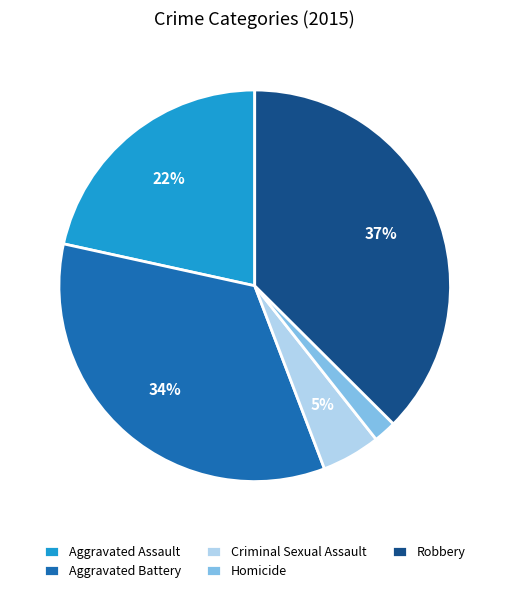

Which slice is the largest?

Robbery